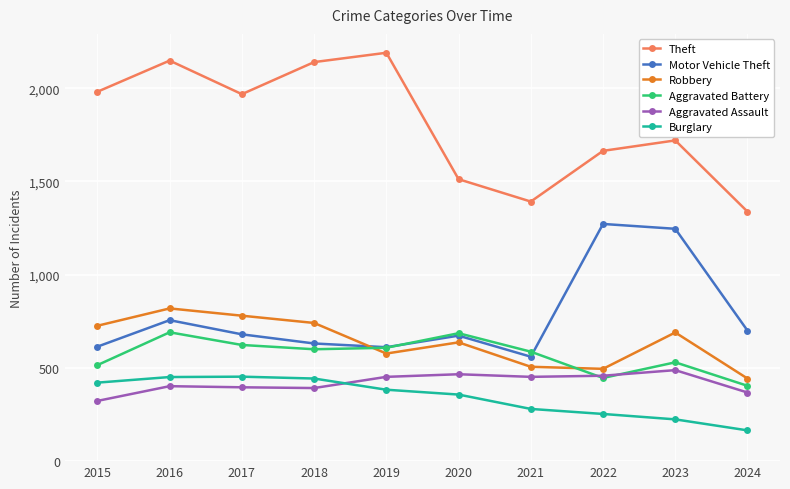

True or false: Motor Vehicle Theft and Aggravated Assault cross at least once.

False